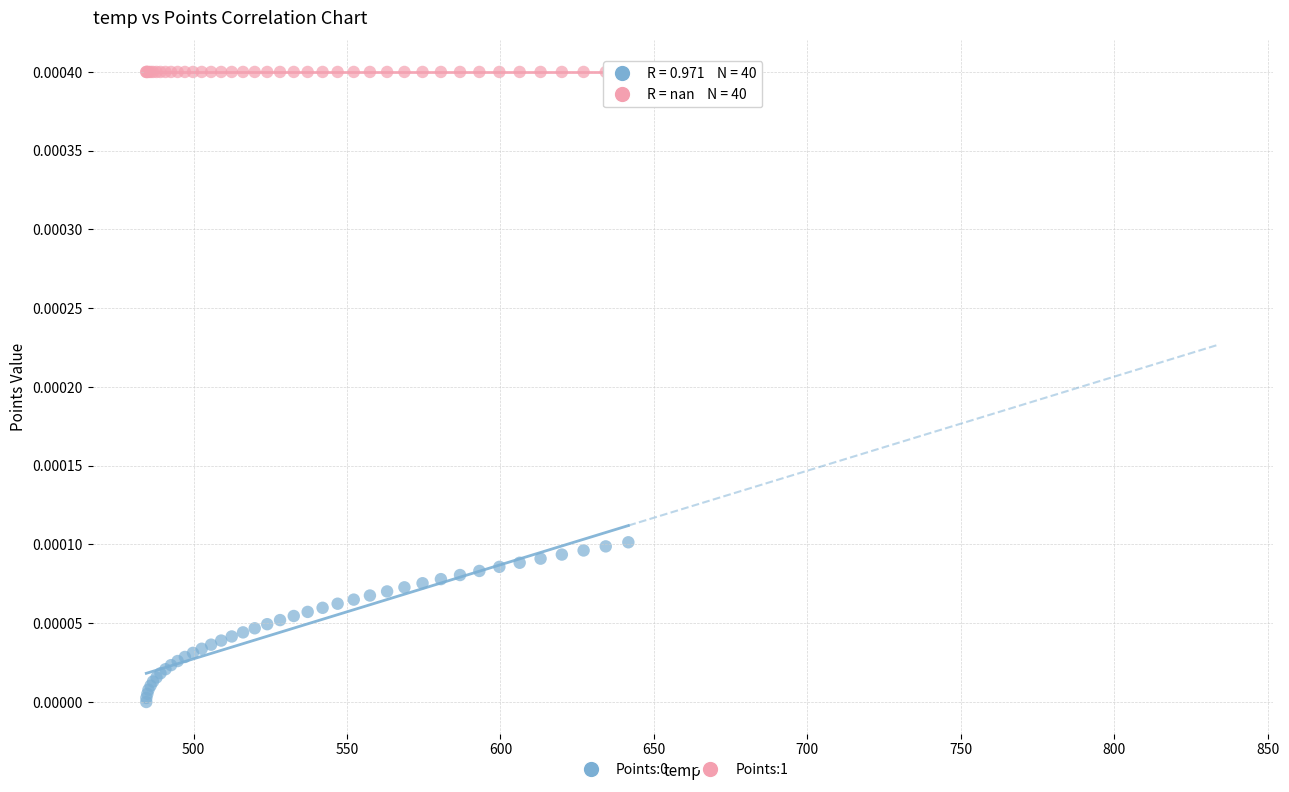

Which series reaches the maximum Y coordinate?

Points:1